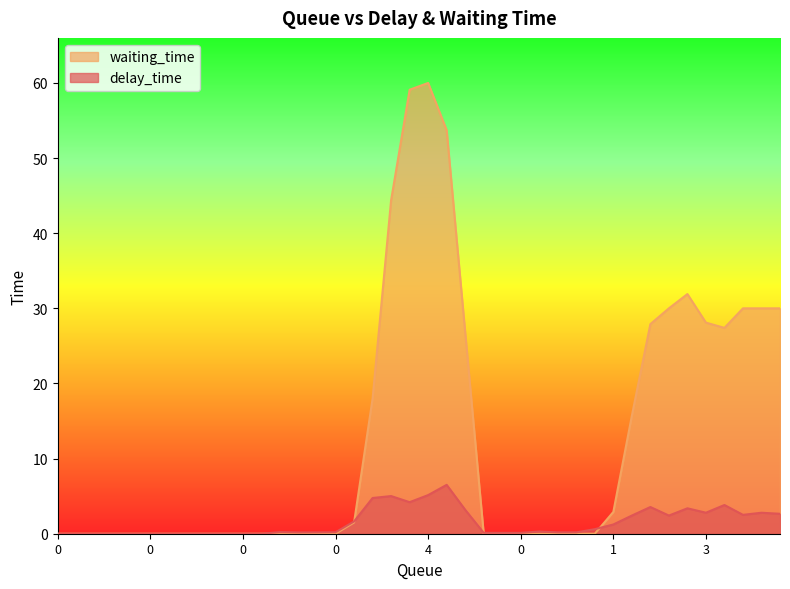

What is the difference between the waiting_time values at 0 and 2?

30.0